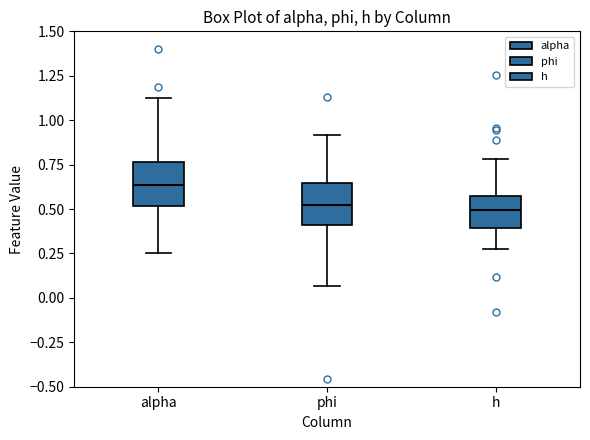

Where is the upper edge of the box for alpha on the y-axis? The values are not printed on the chart, so give them approximately, as read against the axis.

0.75